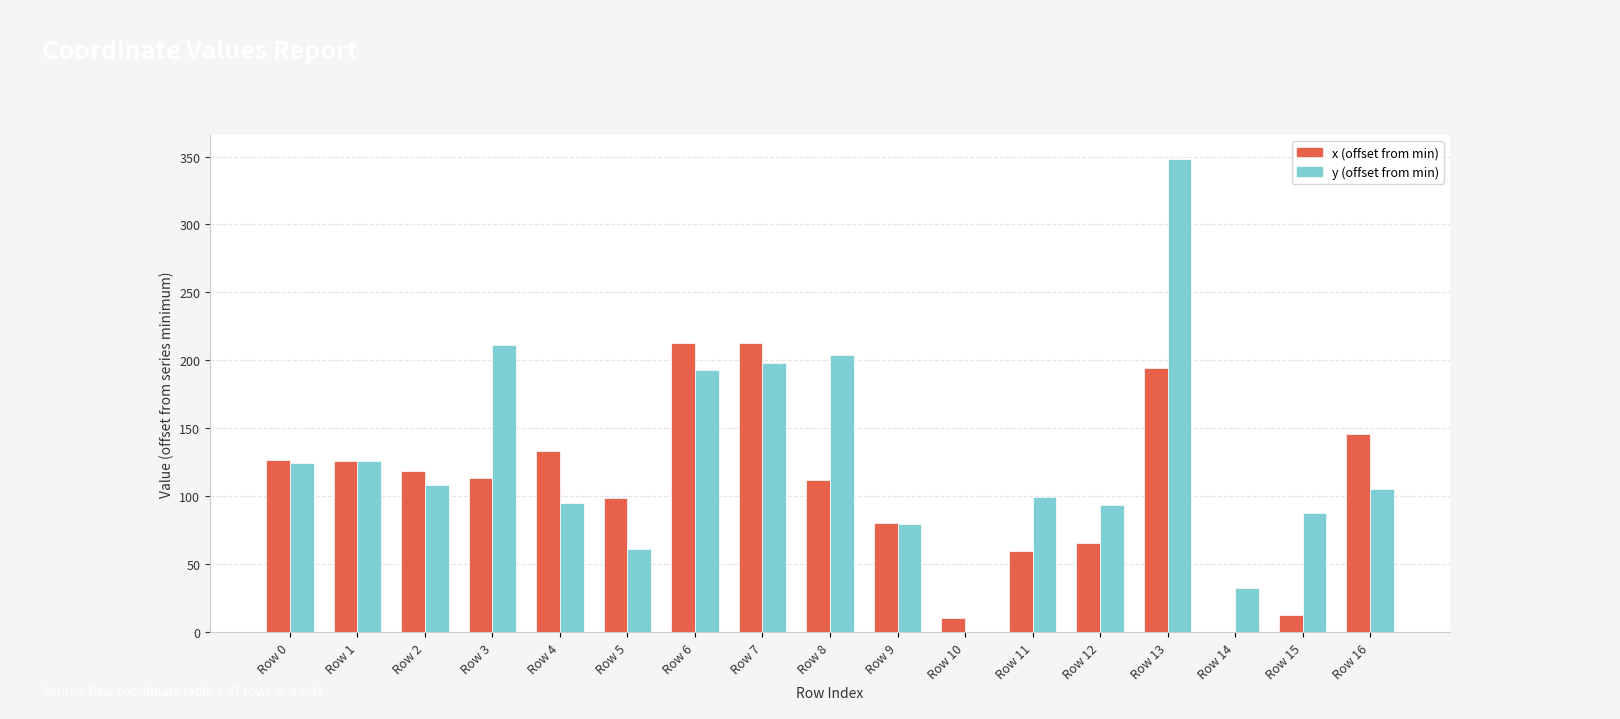

Is it true that y (offset from min) equals 73.3 at Row 3?

False